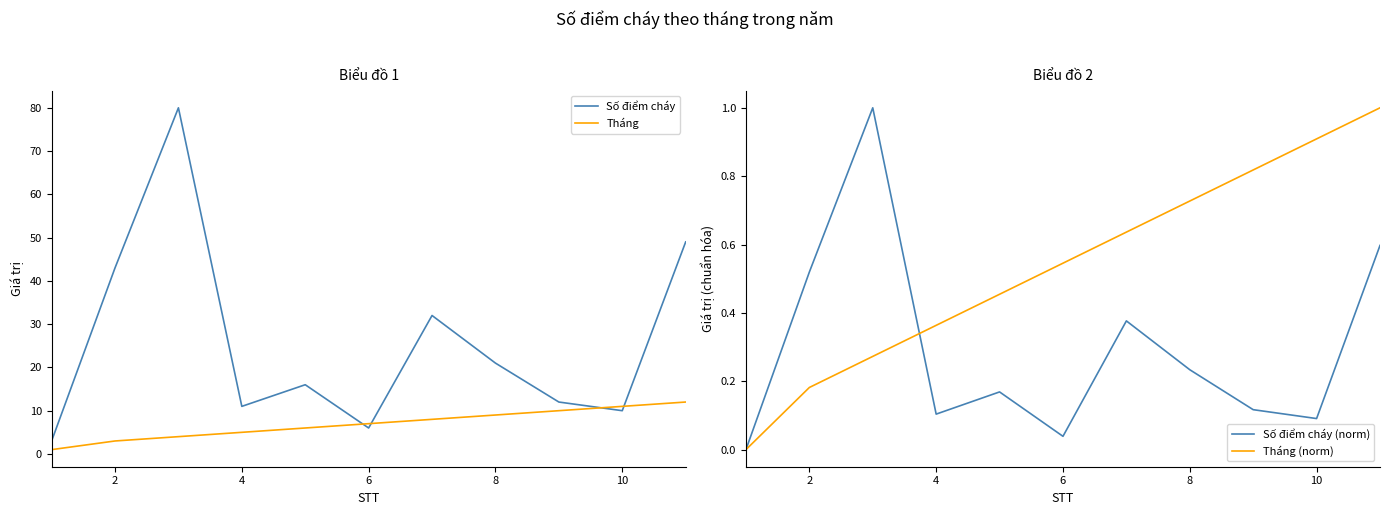

What is the label of the 2nd point from the left?

2